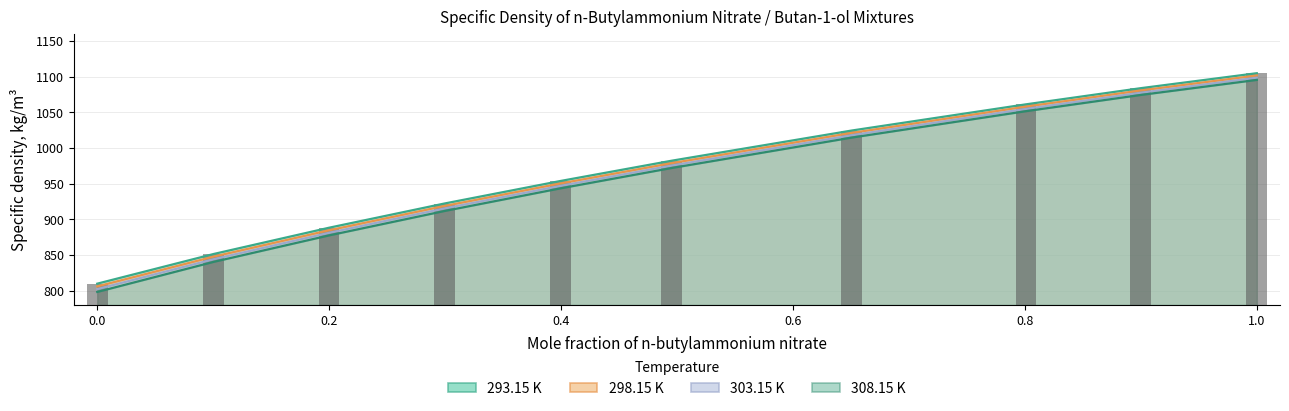

What is the sum of all 308.15 K values?

9578.1